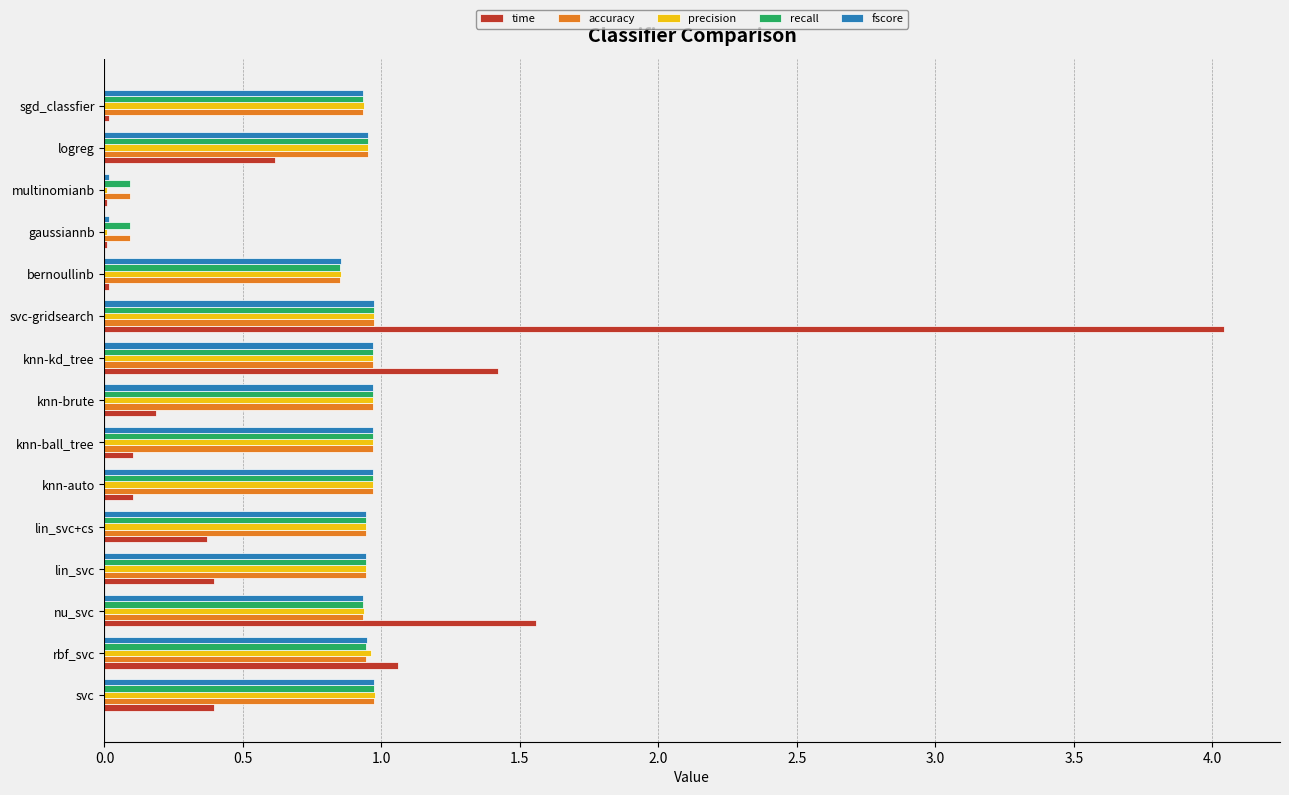

The value of time at logreg is 0.6. True or false?

True